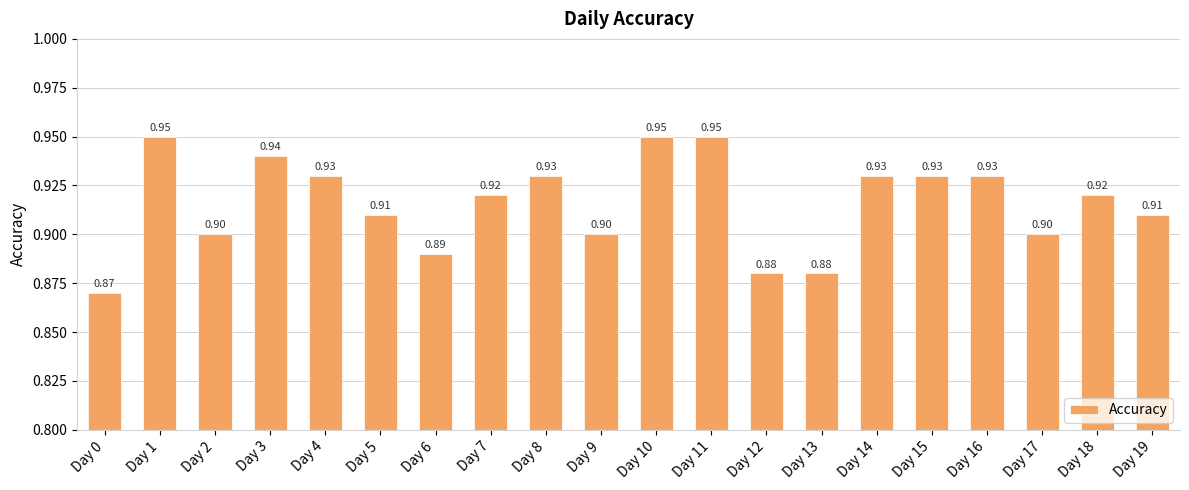

What is the sum of the values at Day 12 and Day 19?

1.8